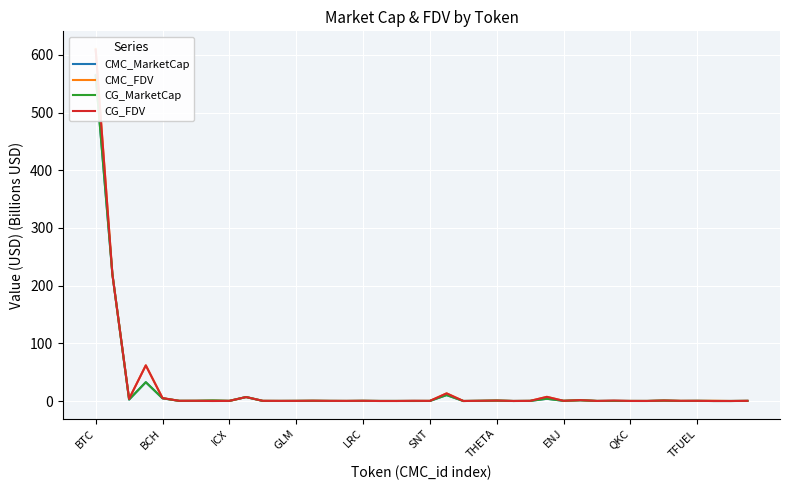

Which series ends up on top after the final intersection of CG_MarketCap and CMC_MarketCap?

CG_MarketCap